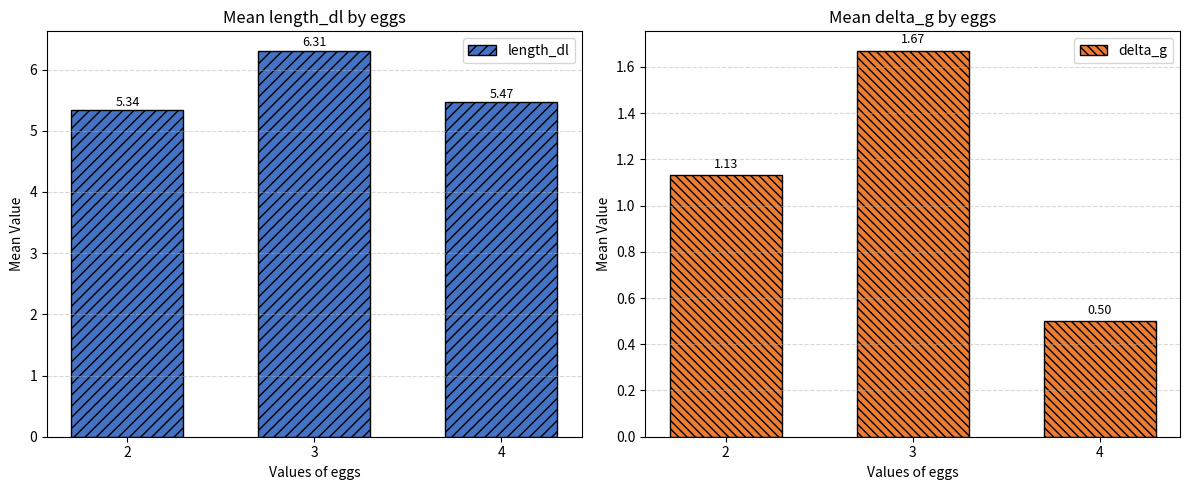

What is the difference between the second highest and minimum values in the delta_g series?

0.6